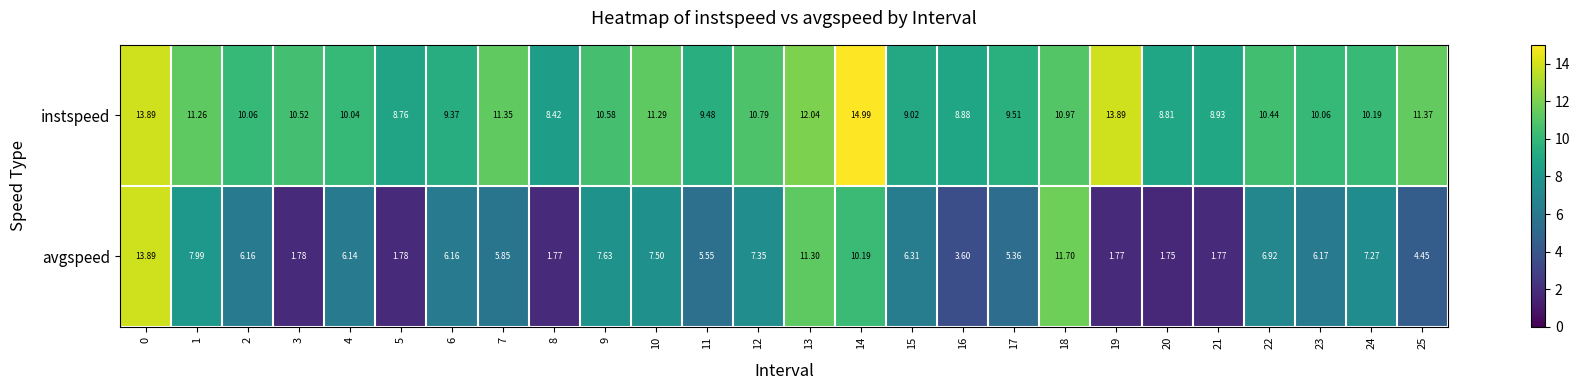

Which series changed the most between 8 and 18?

avgspeed